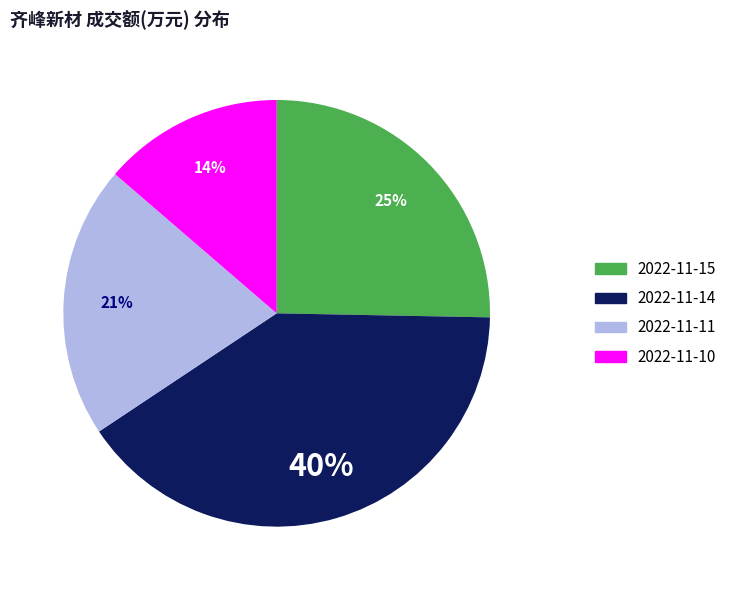

To the nearest percent, what is the combined percentage of 2022-11-11 and 2022-11-14?

61%